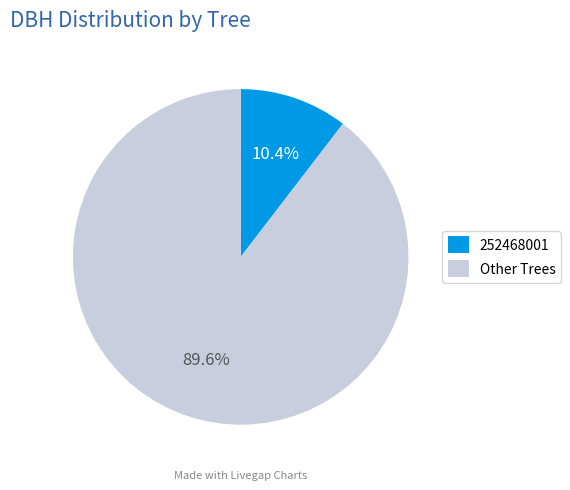

Between Other Trees and 252468001, which is larger?

Other Trees